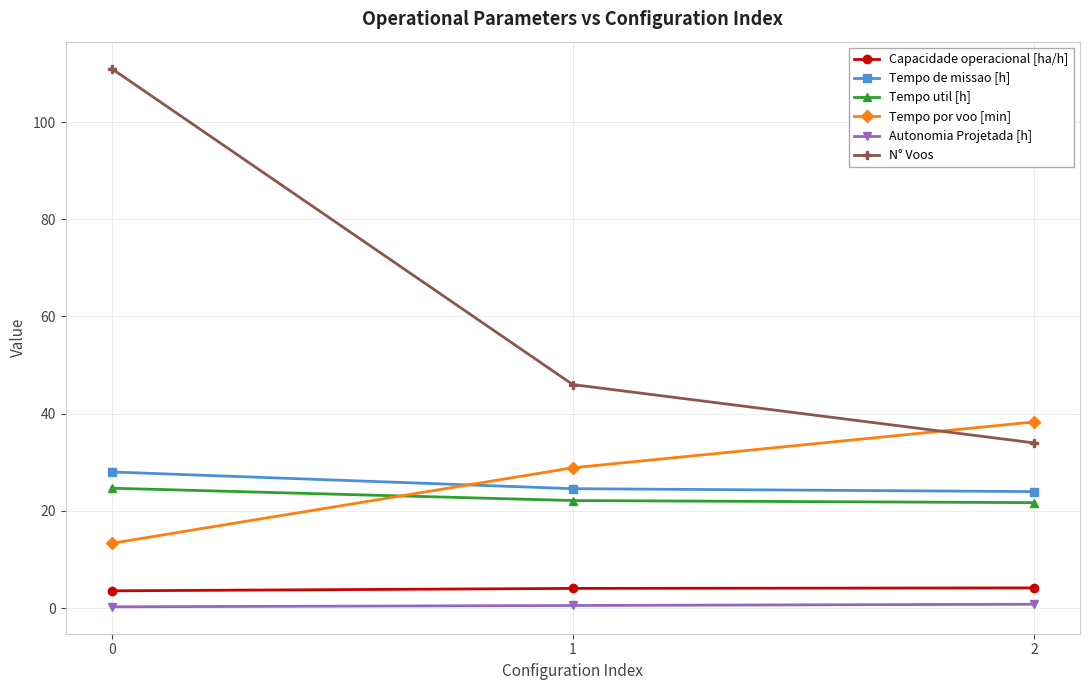

At which label does Tempo por voo [min] first exceed 28?

1